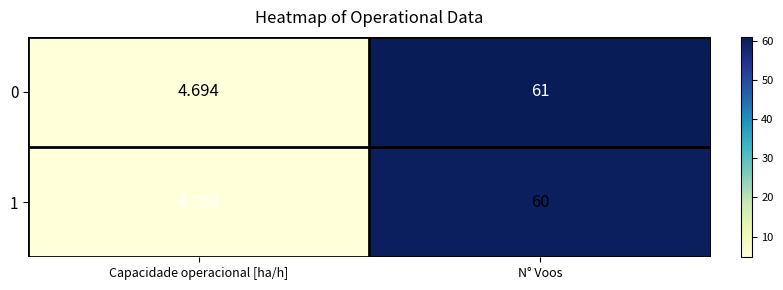

Is the value of 1 at N° Voos greater than the value of 0 at Capacidade operacional [ha/h]?

Yes